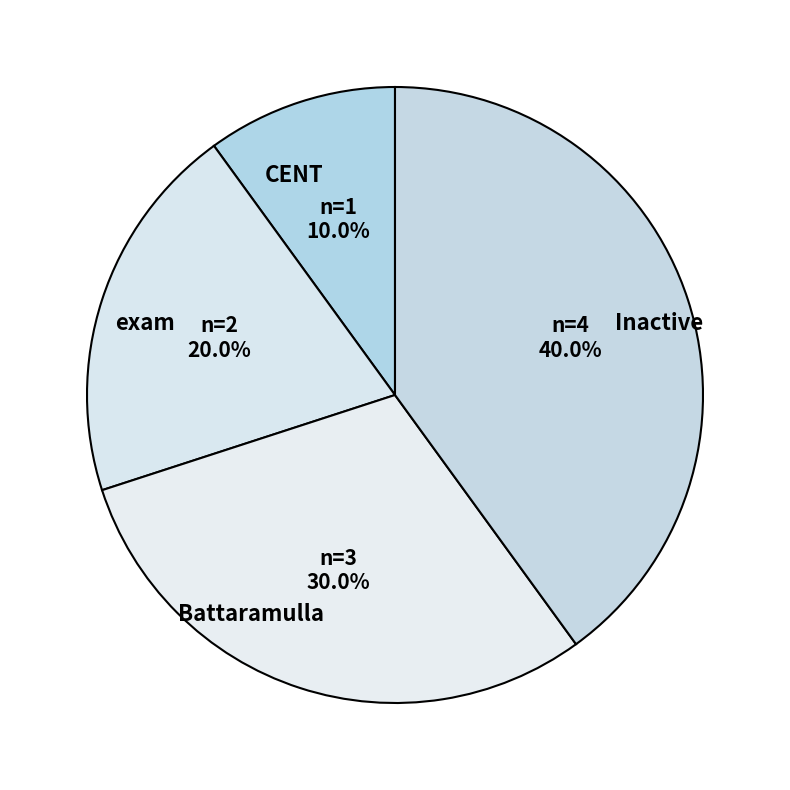

Does Battaramulla account for over 50% of the chart?

No